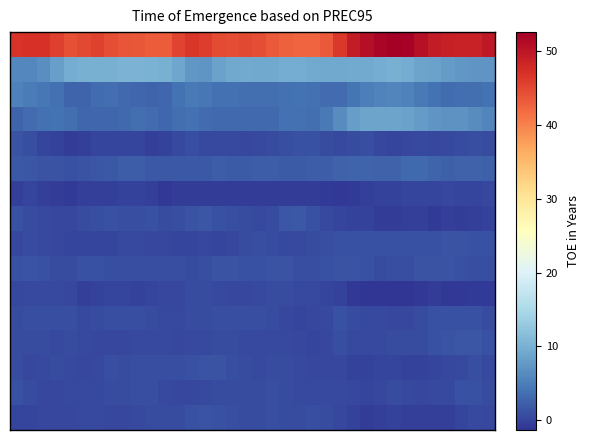

At how many categories does at least one series exceed 28?

36